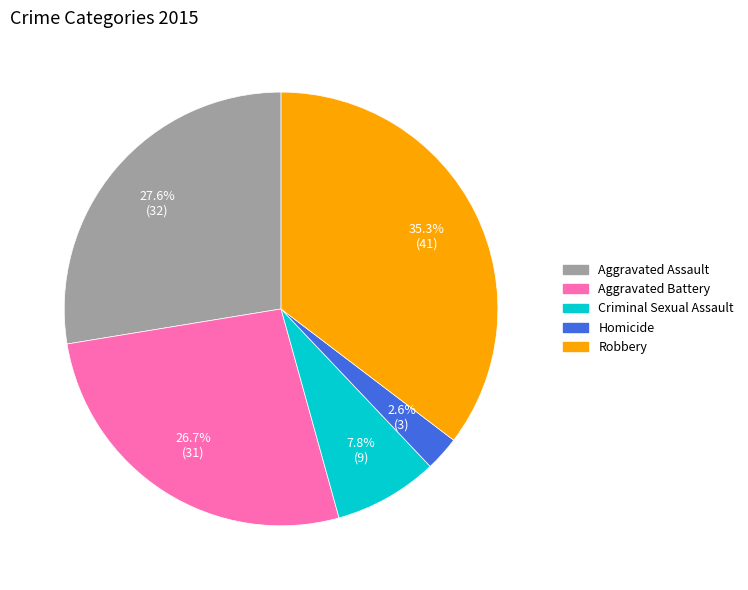

Is it true that Aggravated Battery is 27% of the pie?

True